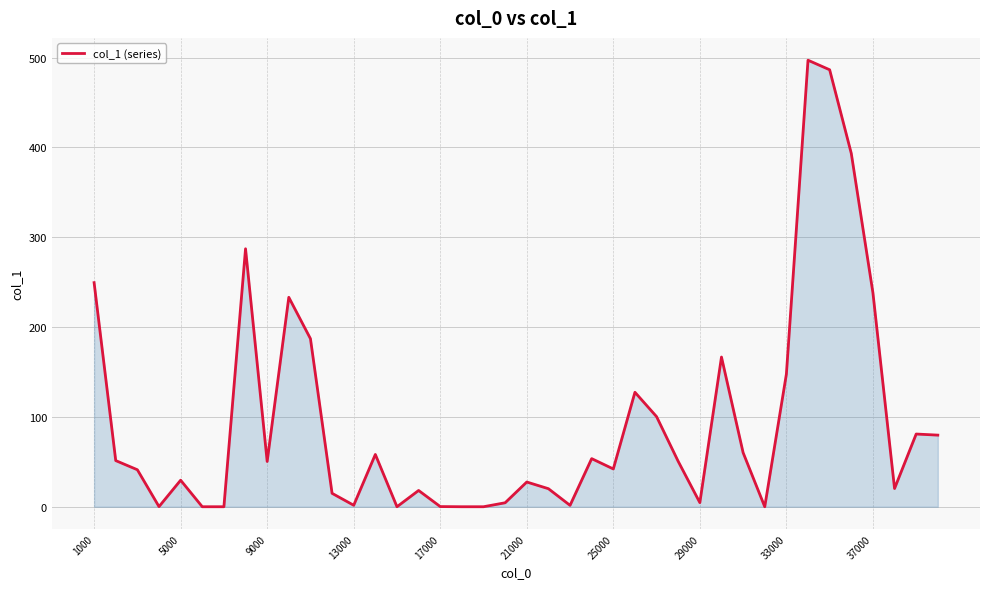

What is the maximum value shown in the chart?

497.0